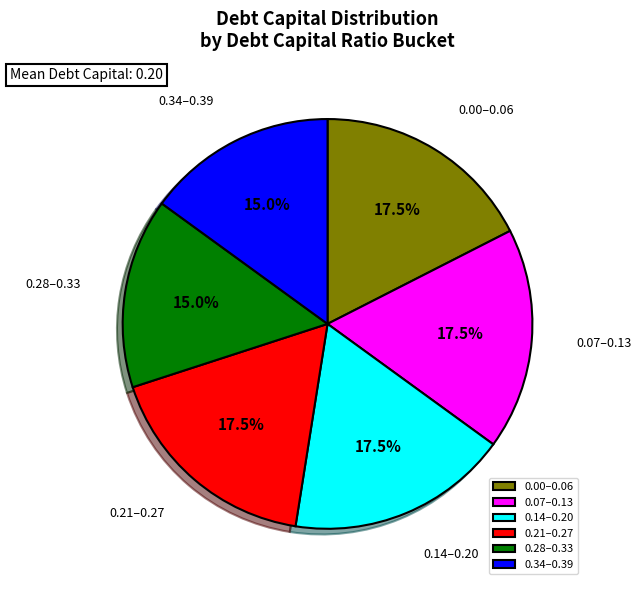

Is there a majority slice in this chart?

No